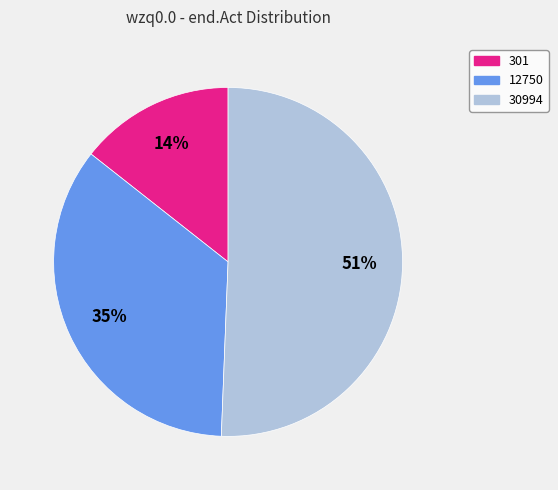

Is the sum of 12750 and 301 greater than half?

No